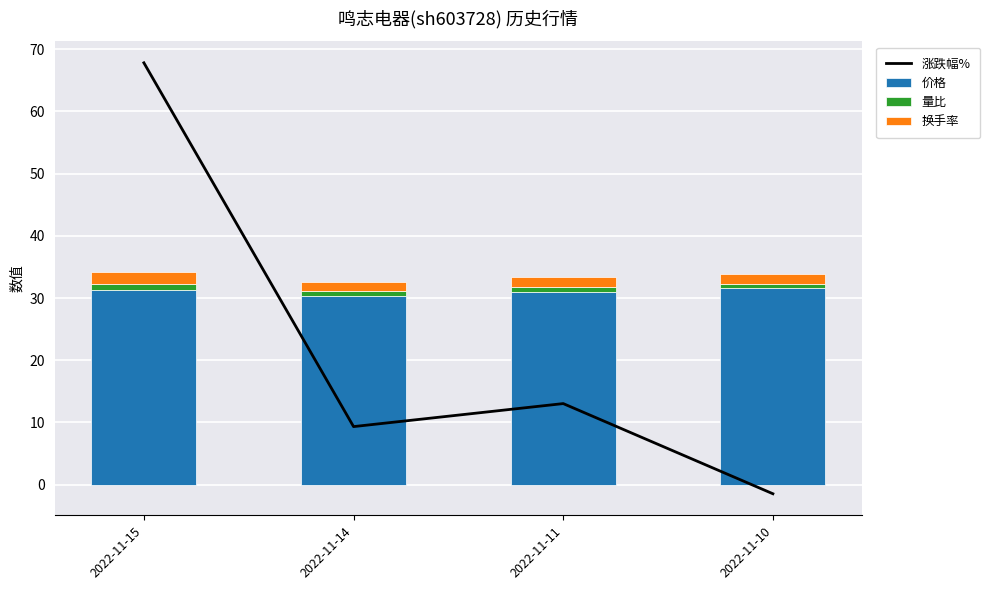

Where is 量比 nearest to the value 0?

2022-11-10